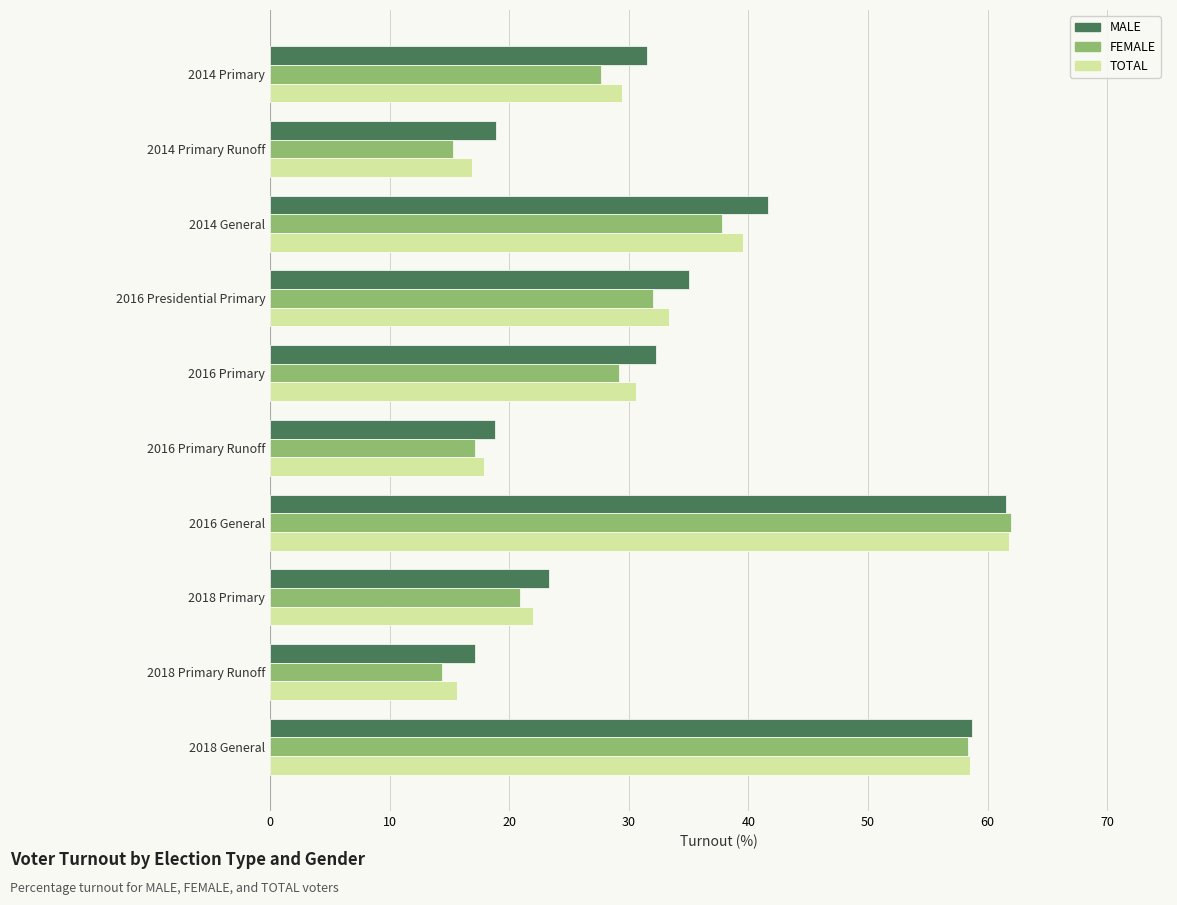

Rank the series by their average value, from highest to lowest.

MALE, TOTAL, FEMALE